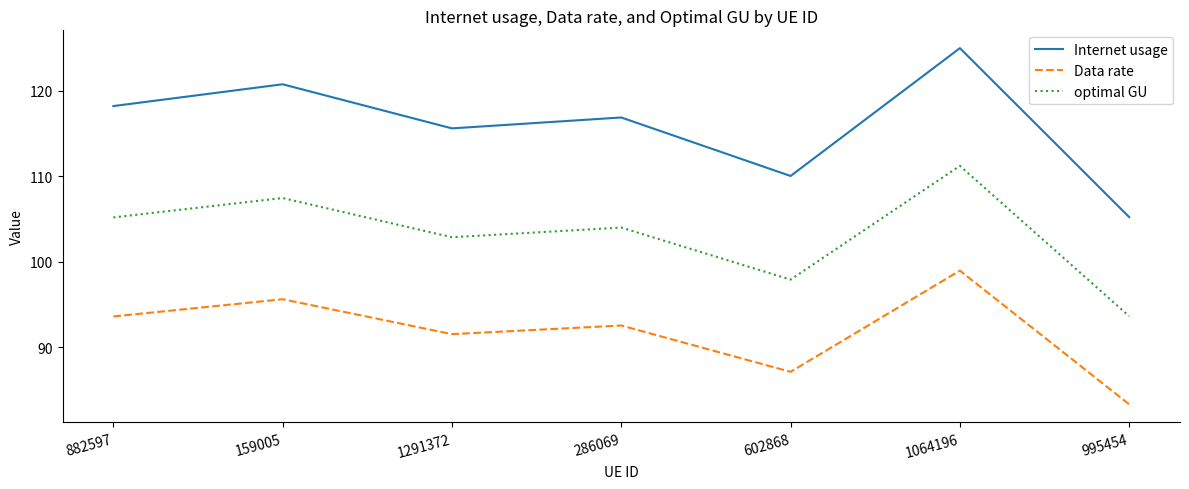

Rank the series by their average value, from highest to lowest.

Internet usage, optimal GU, Data rate